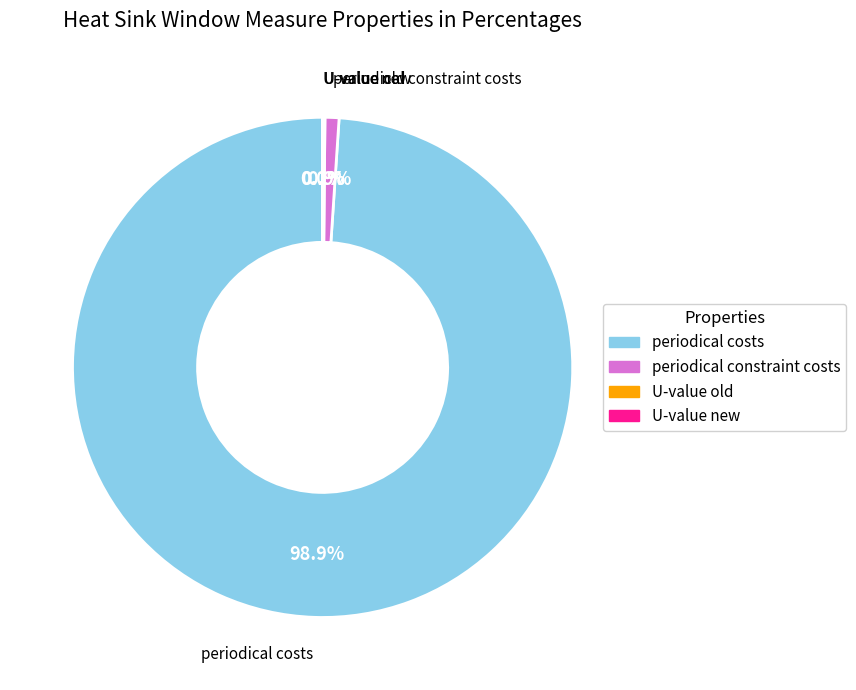

Which slice is the largest?

periodical costs